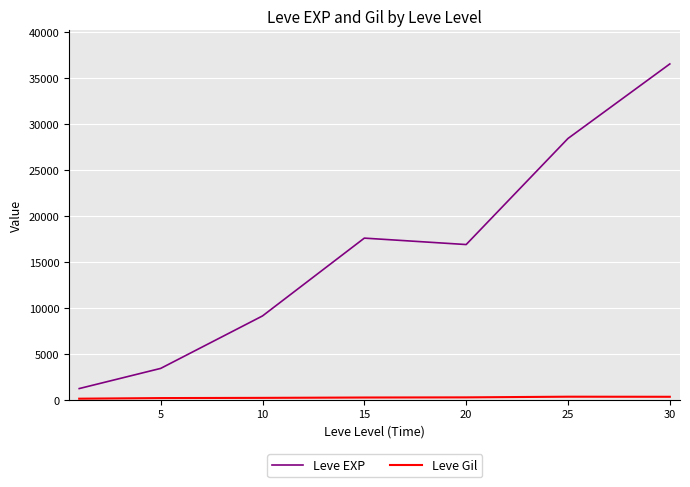

What is the maximum value shown in the chart?

36492.5